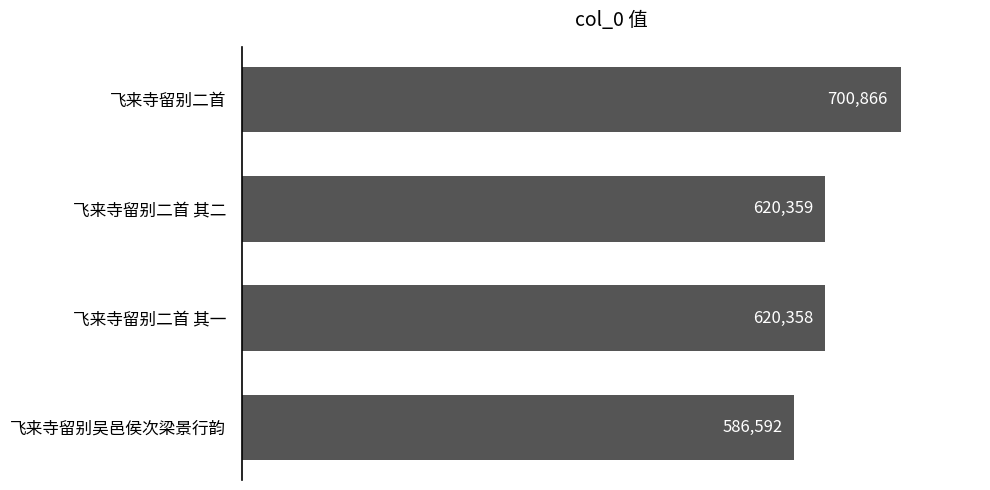

What is the minimum value shown in the chart?

586592